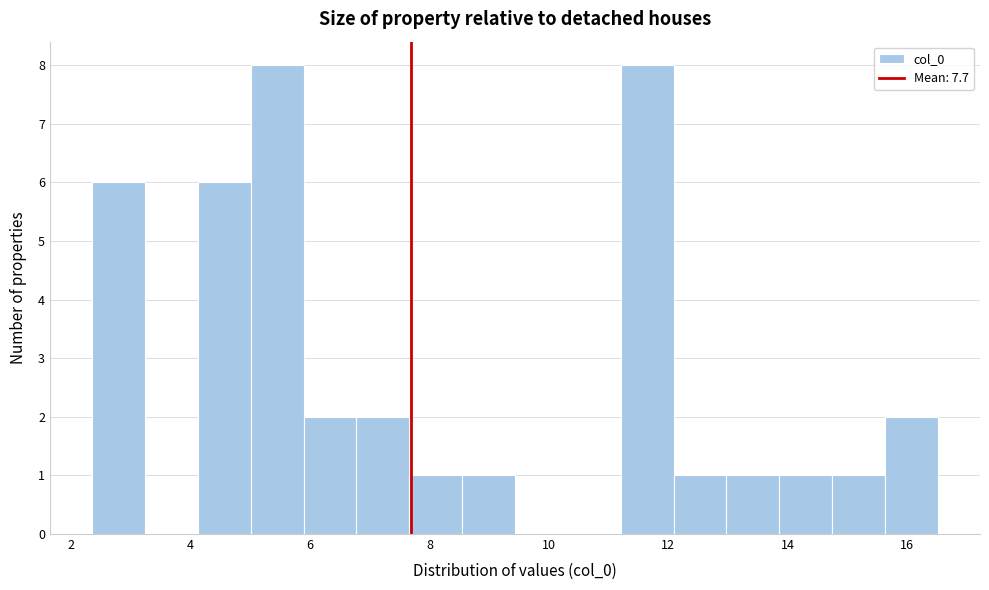

Reading left to right, list every bar in this chart as the range it spans on the x-axis followed by its height. Neither the bar edges nor the heights are printed on the chart, so give them approximately, as read against the axes.

2.4 to 3.2: 6
3.2 to 4.2: 0
4.2 to 5.0: 6
5.0 to 5.8: 8
5.8 to 6.8: 2
6.8 to 7.6: 2
7.6 to 8.6: 1
8.6 to 9.4: 1
9.4 to 10.4: 0
10.4 to 11.2: 0
11.2 to 12.0: 8
12.0 to 13.0: 1
13.0 to 13.8: 1
13.8 to 14.8: 1
14.8 to 15.6: 1
15.6 to 16.6: 2